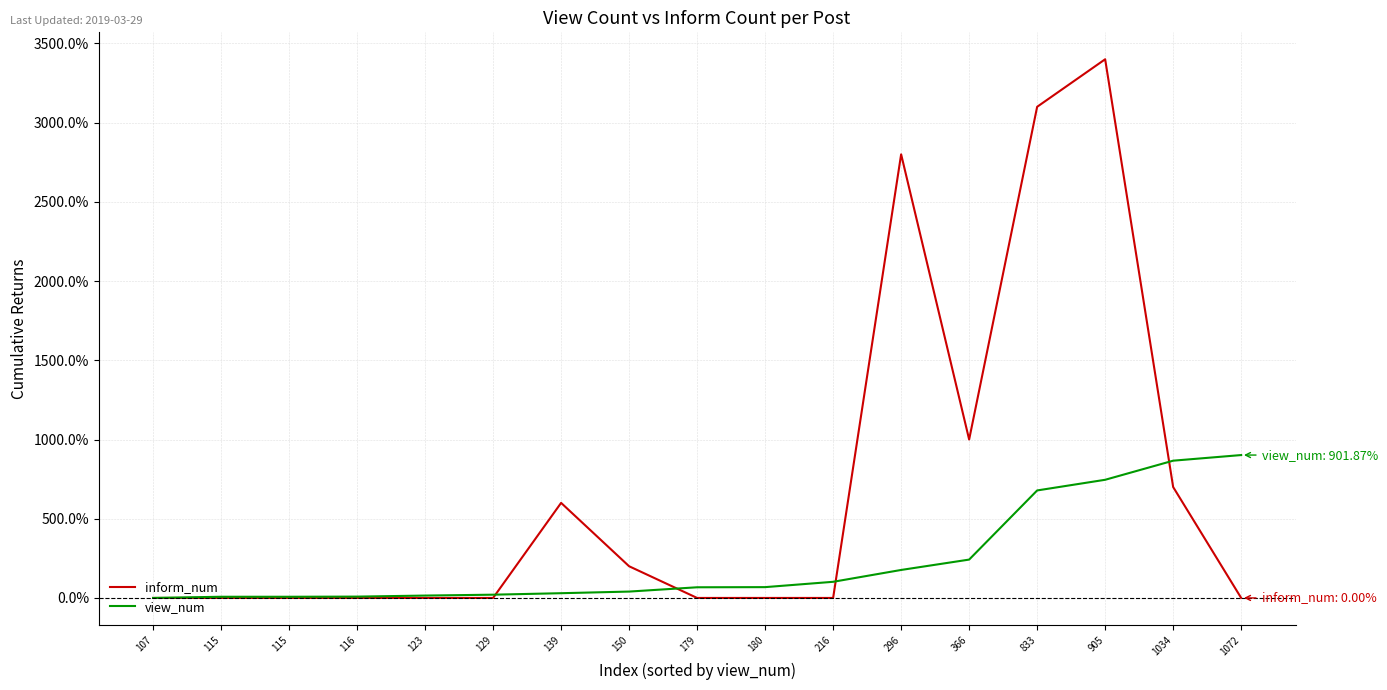

What are all the series names shown in the legend?

inform_num, view_num